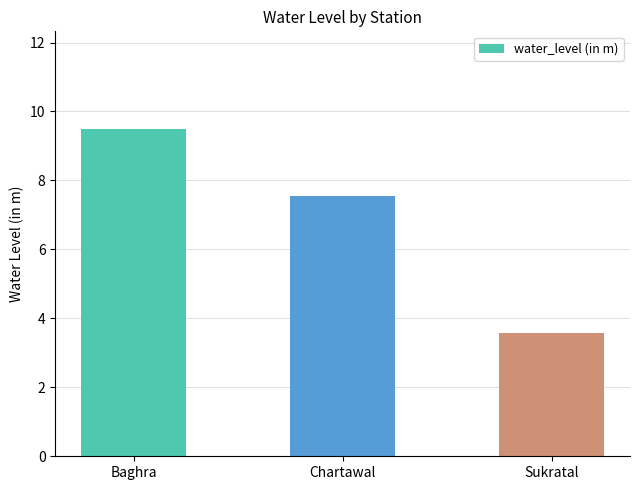

Which has a higher value, Sukratal or Chartawal?

Chartawal